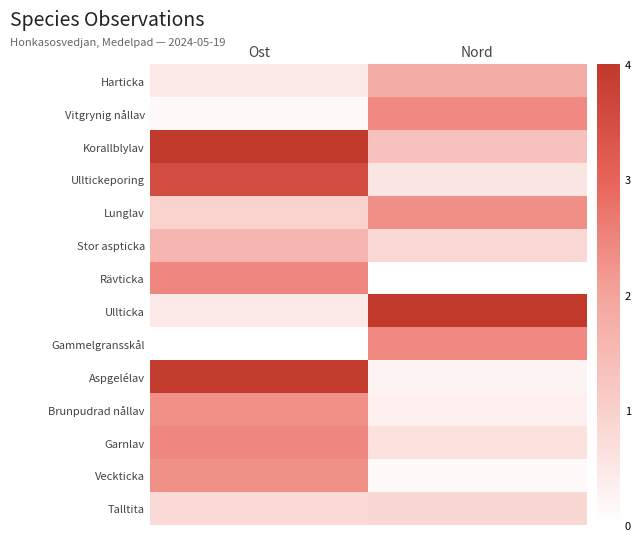

Rank the series at Ost from highest to lowest value.

Korallblylav, Aspgelélav, Ulltickeporing, Rävticka, Garnlav, Brunpudrad nållav, Veckticka, Stor aspticka, Lunglav, Talltita, Ullticka, Harticka, Vitgrynig nållav, Gammelgransskål